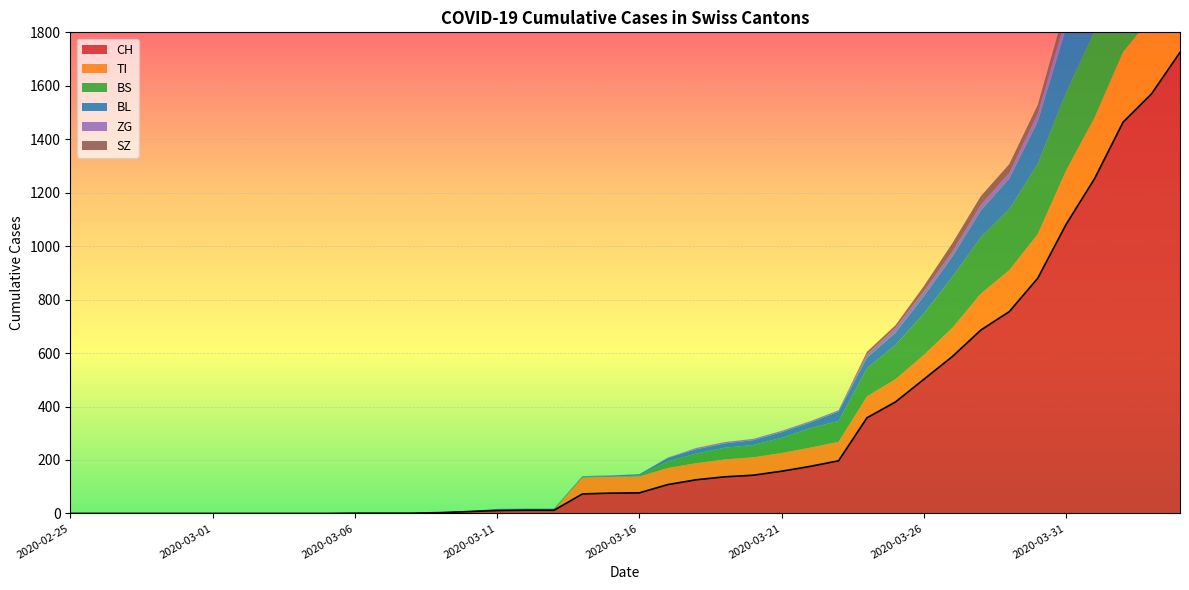

Rank the series at 2020-03-08 from highest to lowest value.

CH, TI, BS, BL, ZG, SZ